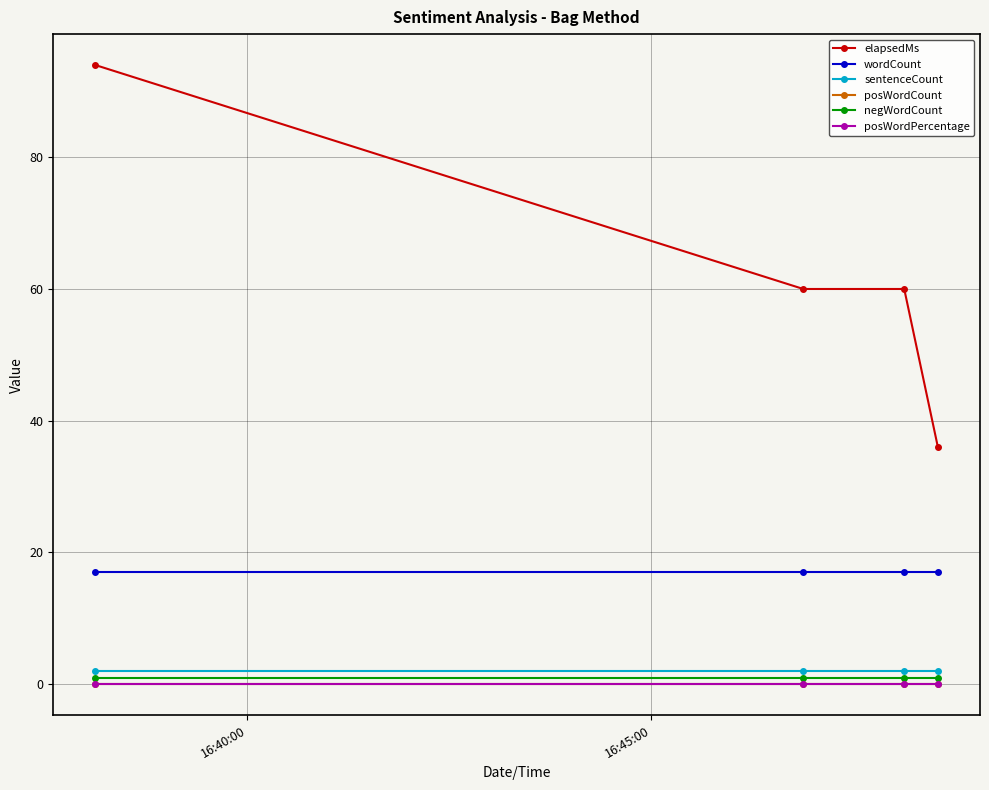

Does the chart have visible grid lines?

Yes